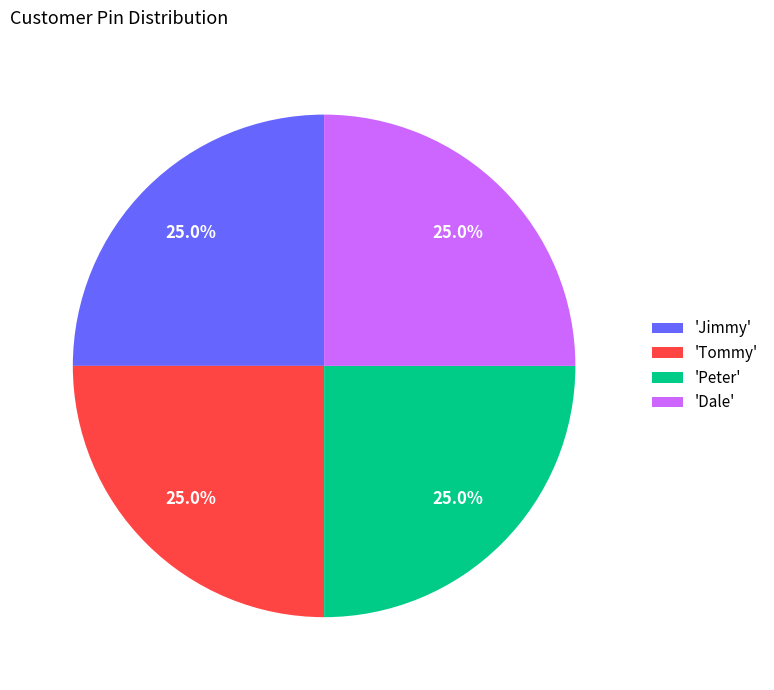

Approximately how many times larger is the value at 'Dale' compared to 'Jimmy'?

1.0